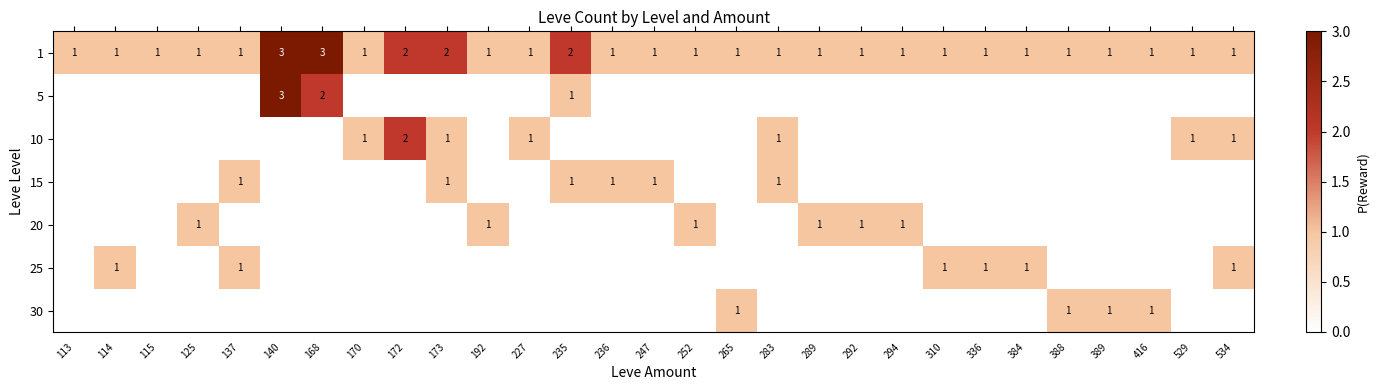

How many 1 values are between 1 and 2?

27